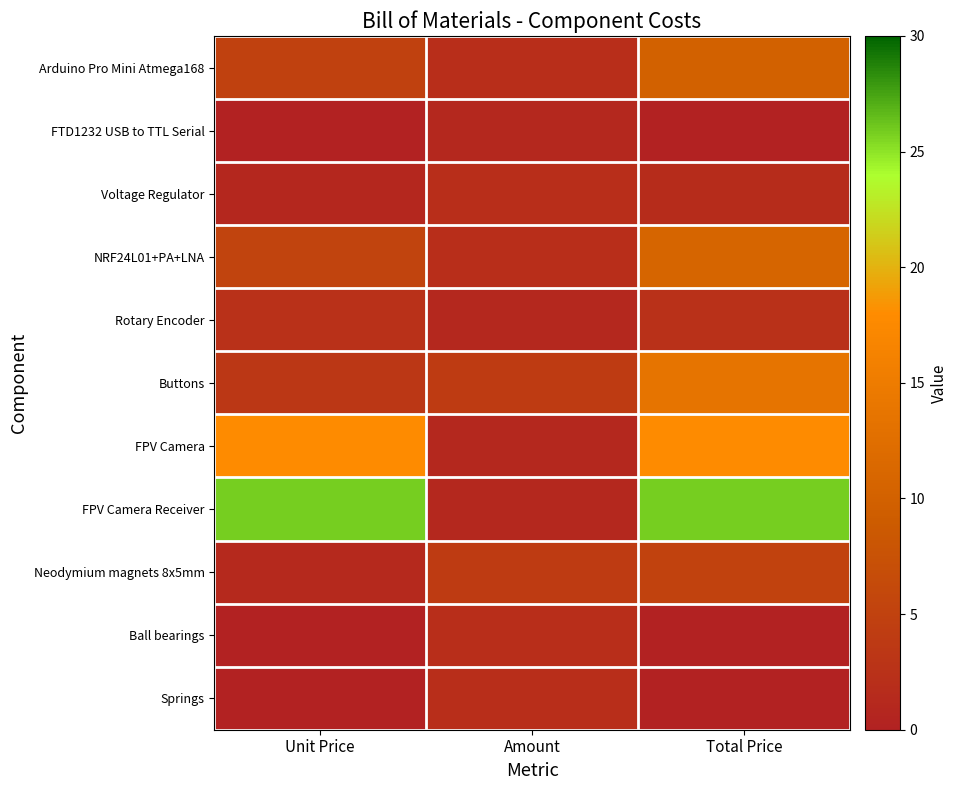

What is the difference between the highest and lowest values at Total Price?

25.9